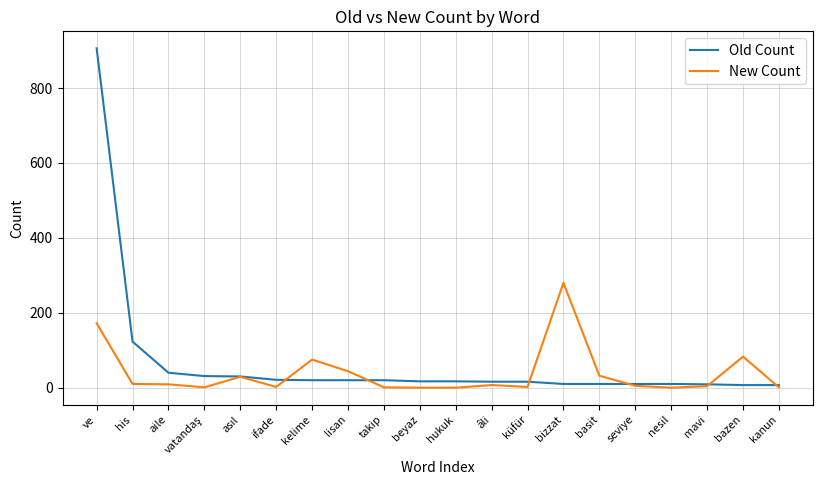

Rank the series at beyaz from highest to lowest value.

Old Count, New Count